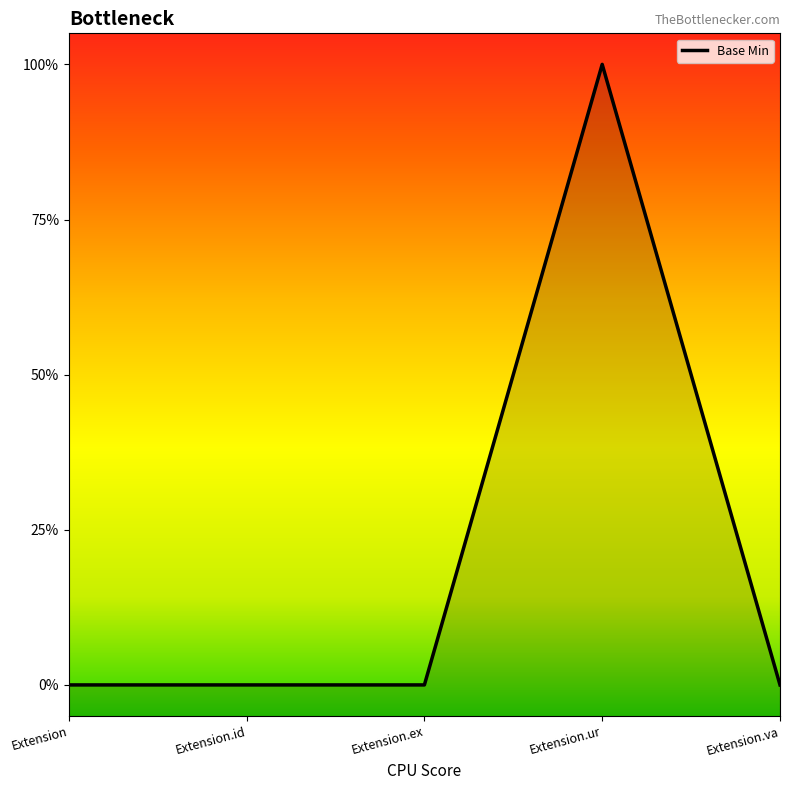

How many interior local peaks (higher than both neighbors) does the data have?

1